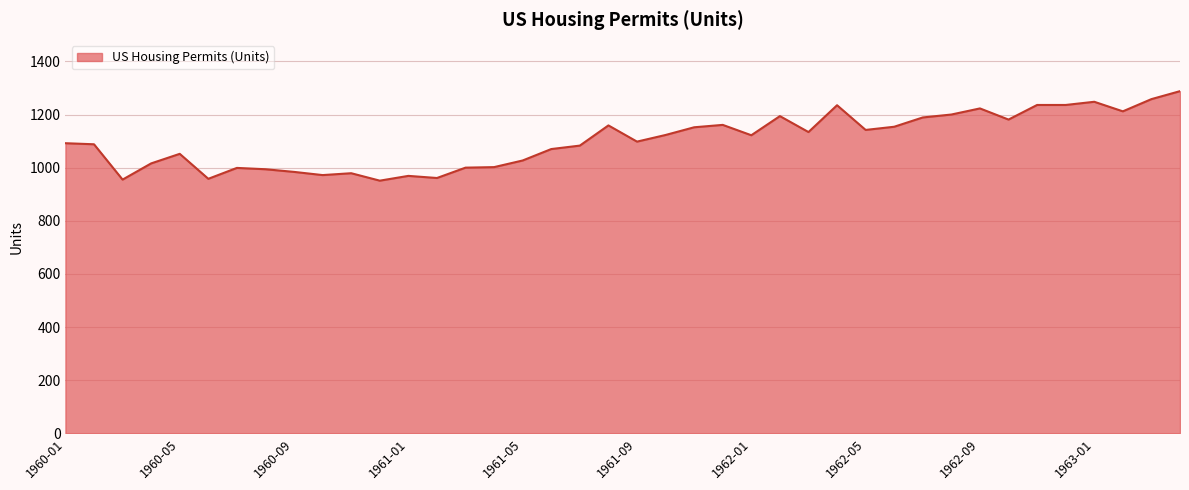

What is the smallest value displayed?

951